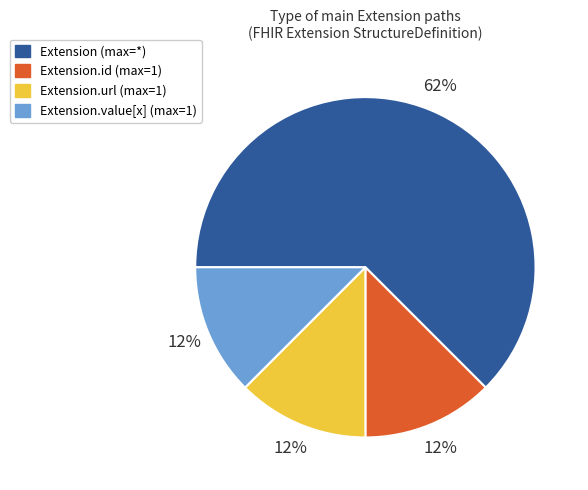

Is there any slice that represents more than half of the pie?

Yes